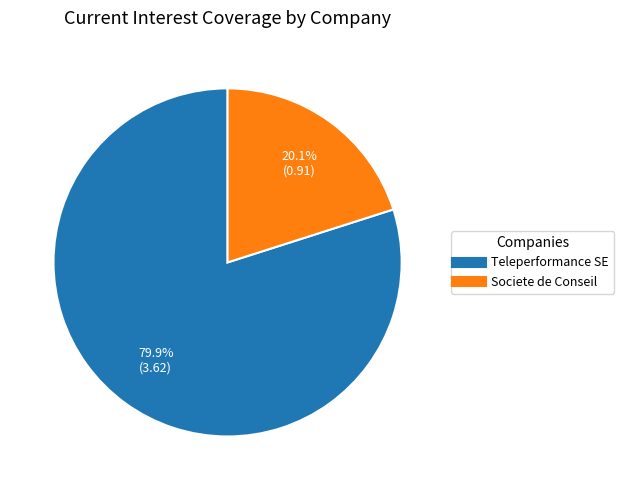

Is there a majority slice in this chart?

Yes